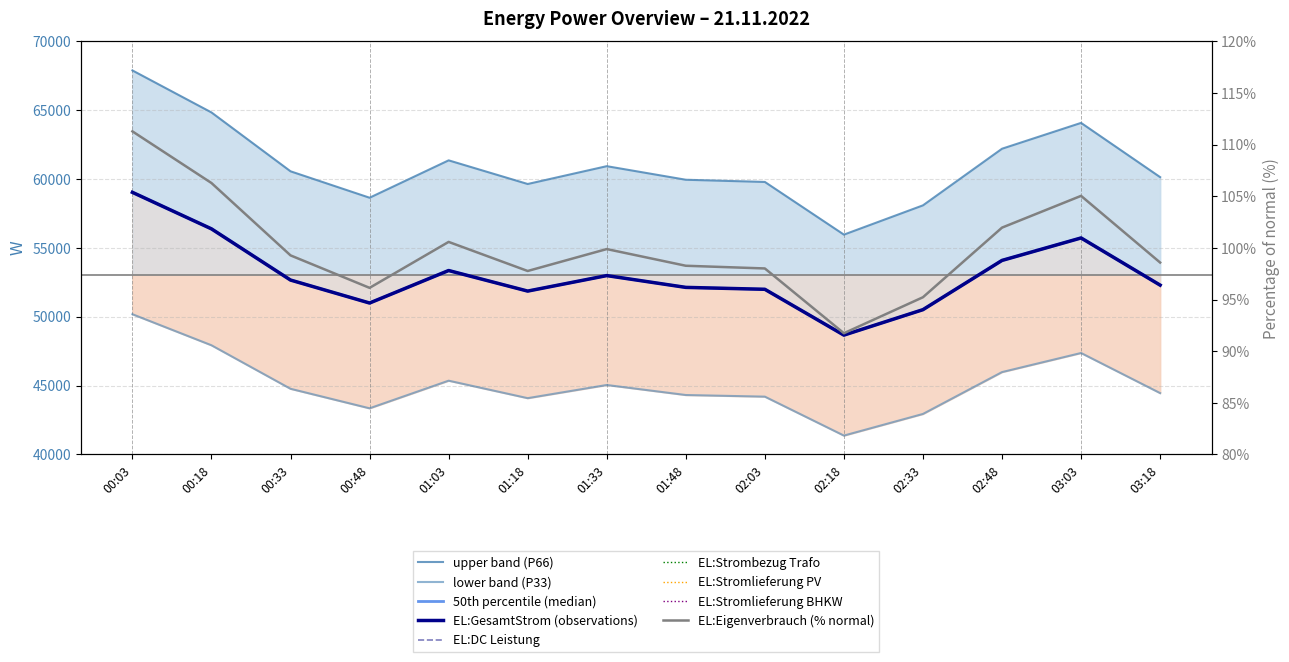

List the labels in order of EL:Eigenverbrauch value, smallest first.

02:18, 02:33, 00:48, 01:18, 02:03, 01:48, 03:18, 00:33, 01:33, 01:03, 02:48, 03:03, 00:18, 00:03